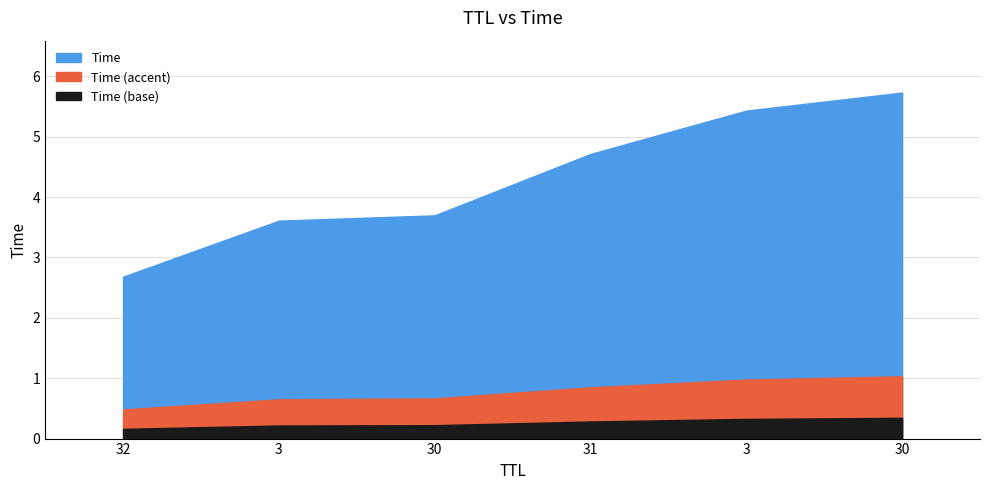

How many data points does each series have?

6